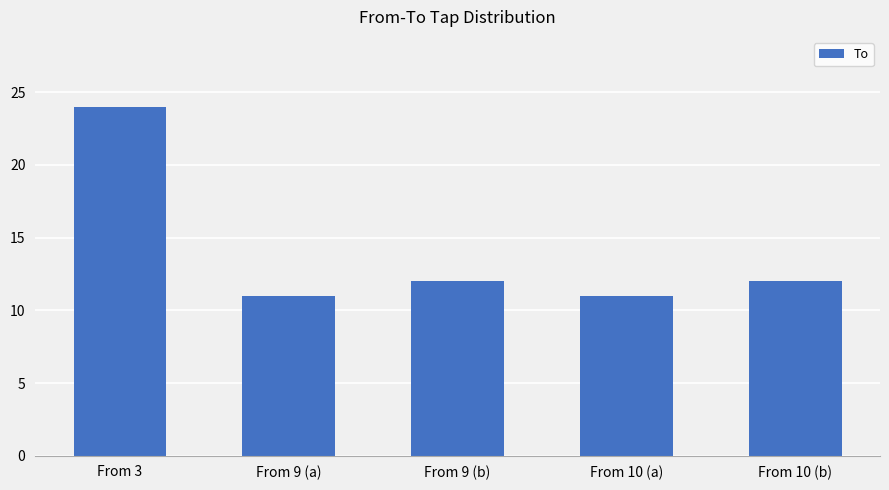

The value at From 10 (a) is 11. True or false?

True